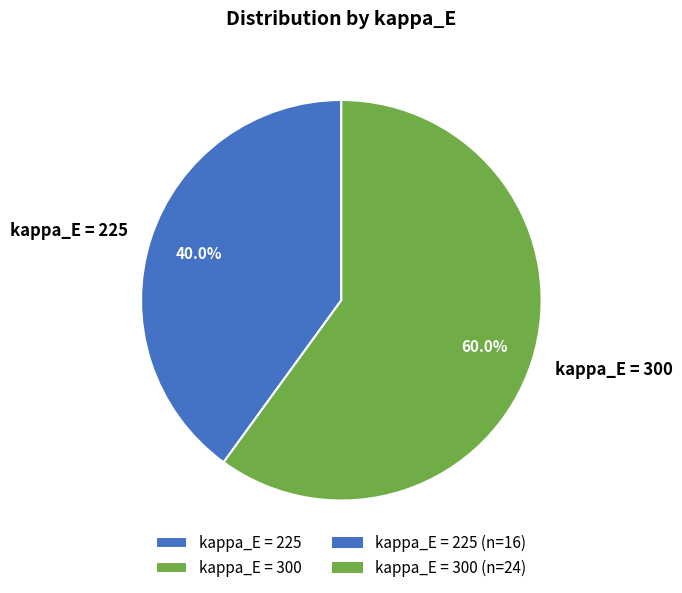

Combined, what portion of the pie is kappa_E = 300 and kappa_E = 225?

100.0%